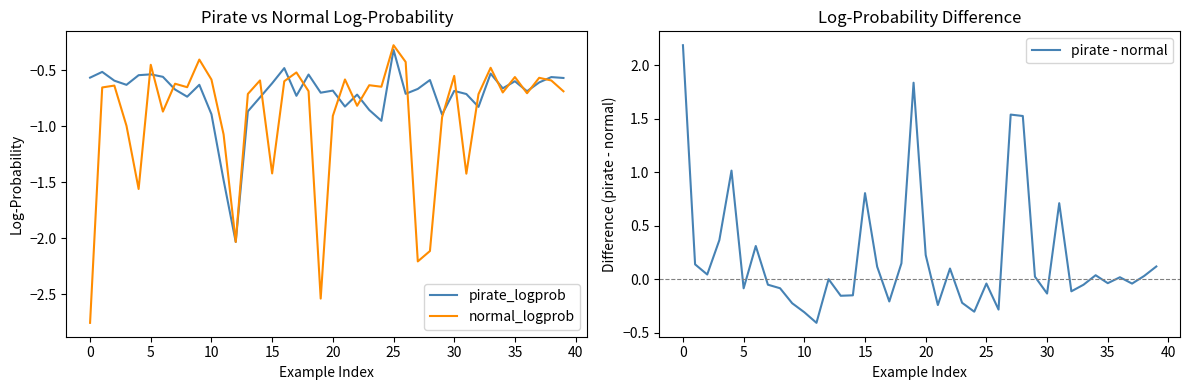

True or false: pirate_logprob has a value of -2.0 at 12.

True